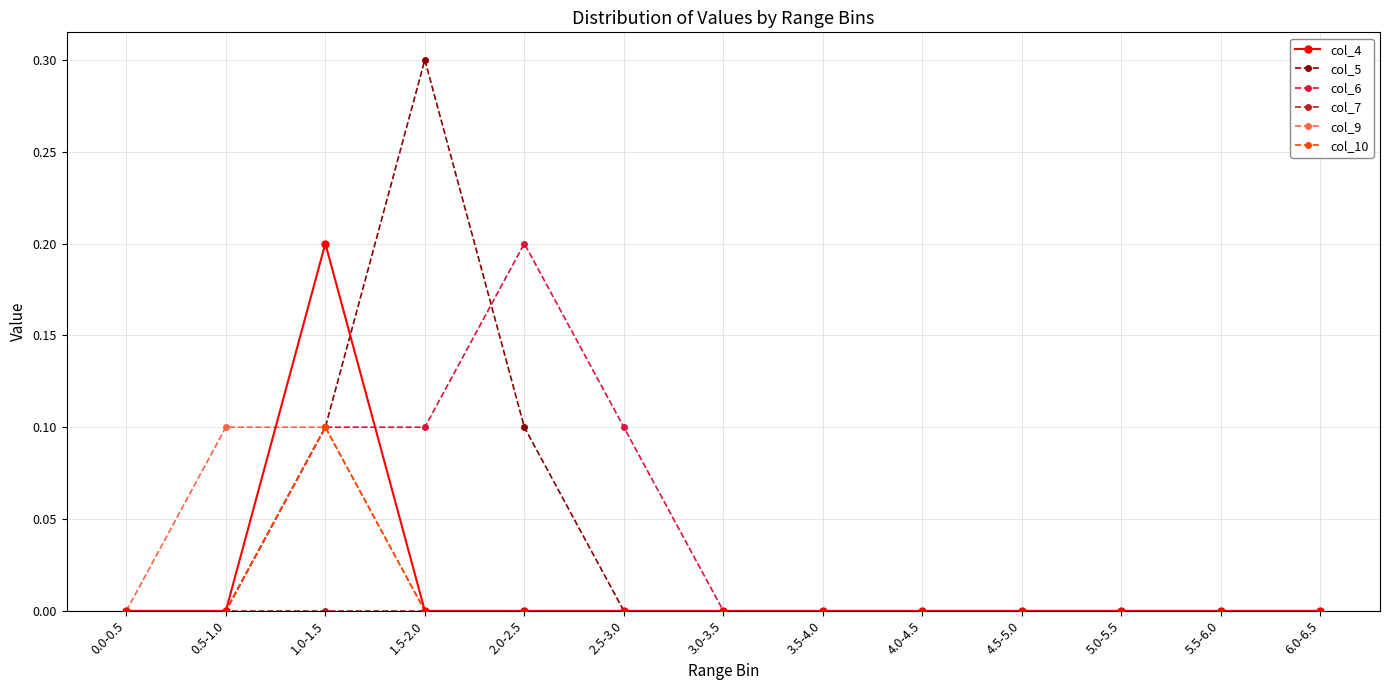

How many lines are shown in the chart?

6